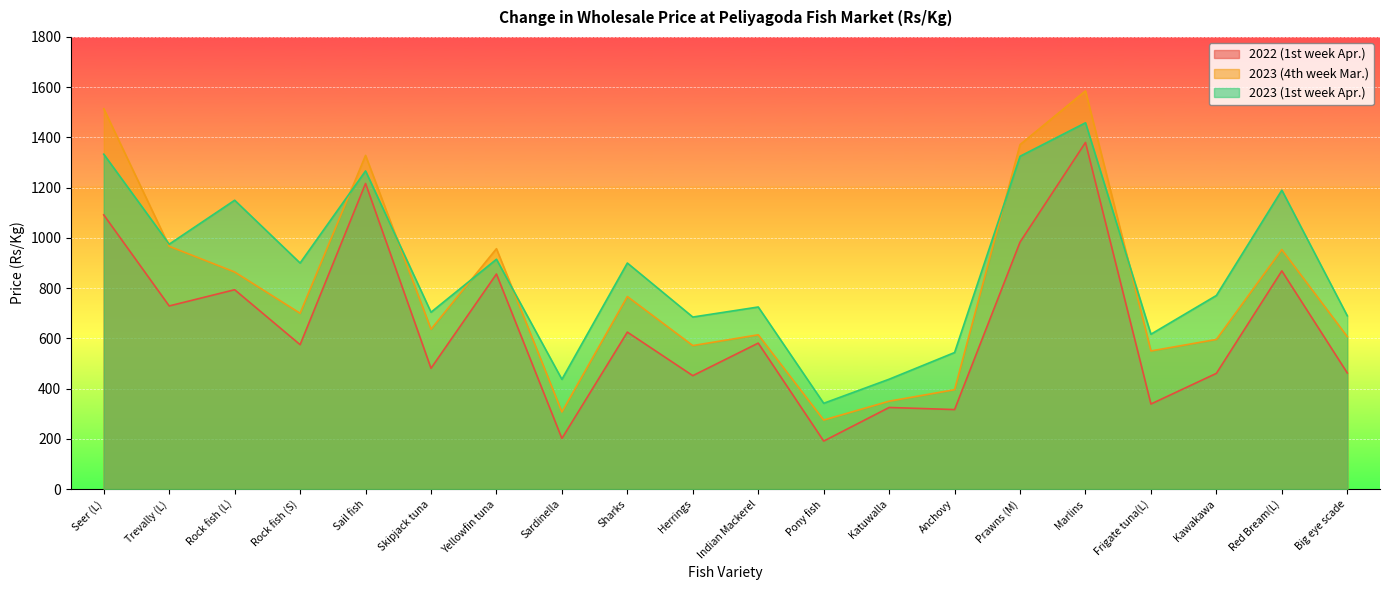

At Marlins, list the series in order from largest to smallest.

2023 (4th week Mar.), 2023 (1st week Apr.), 2022 (1st week Apr.)